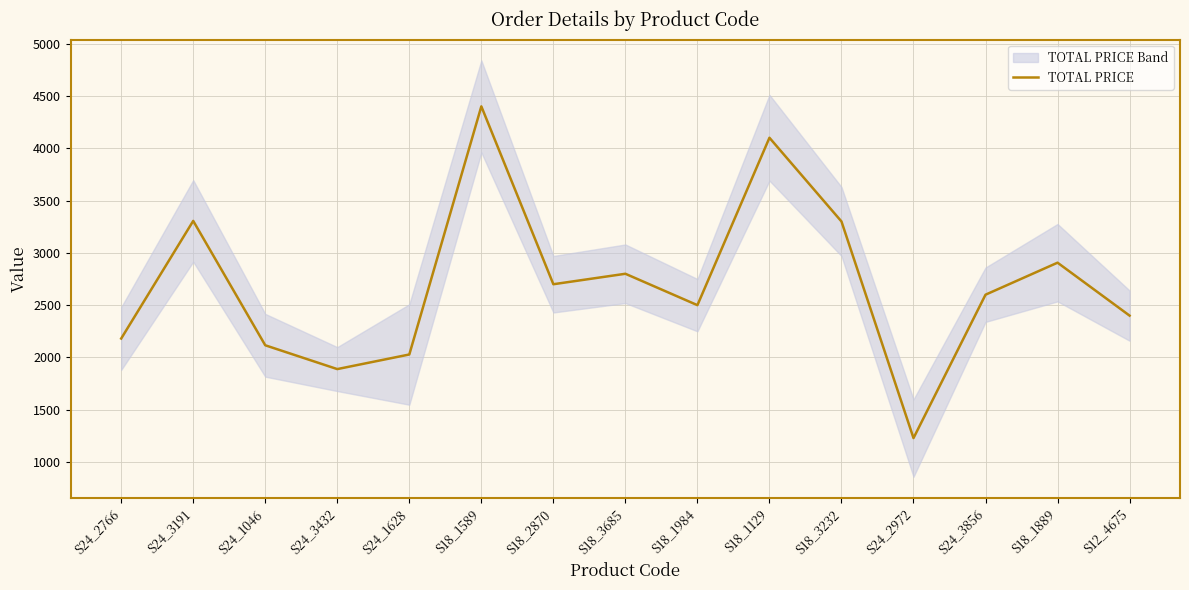

What is the difference between the second highest and second lowest values?

2211.1